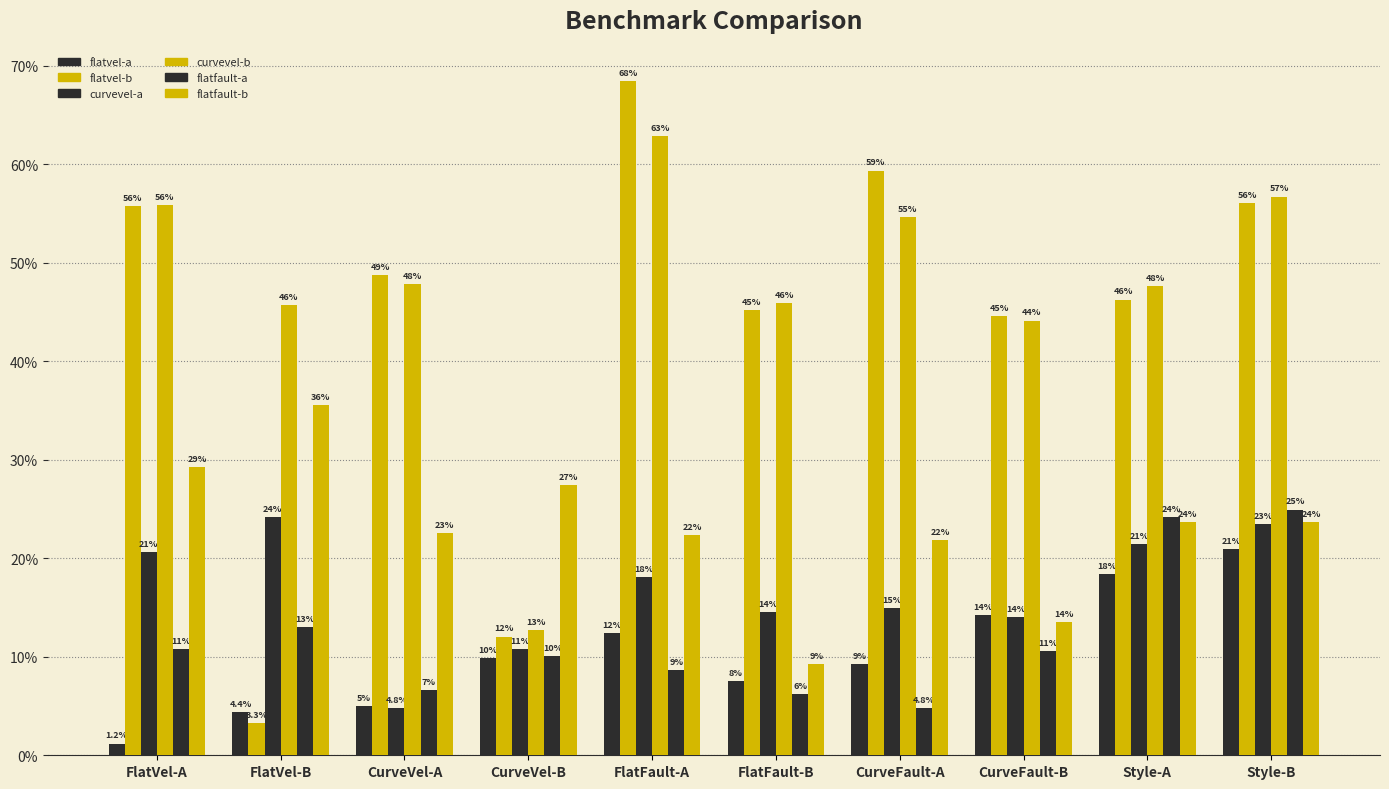

Is the value of flatfault-a at Style-A greater than the value of flatfault-b at FlatVel-A?

No